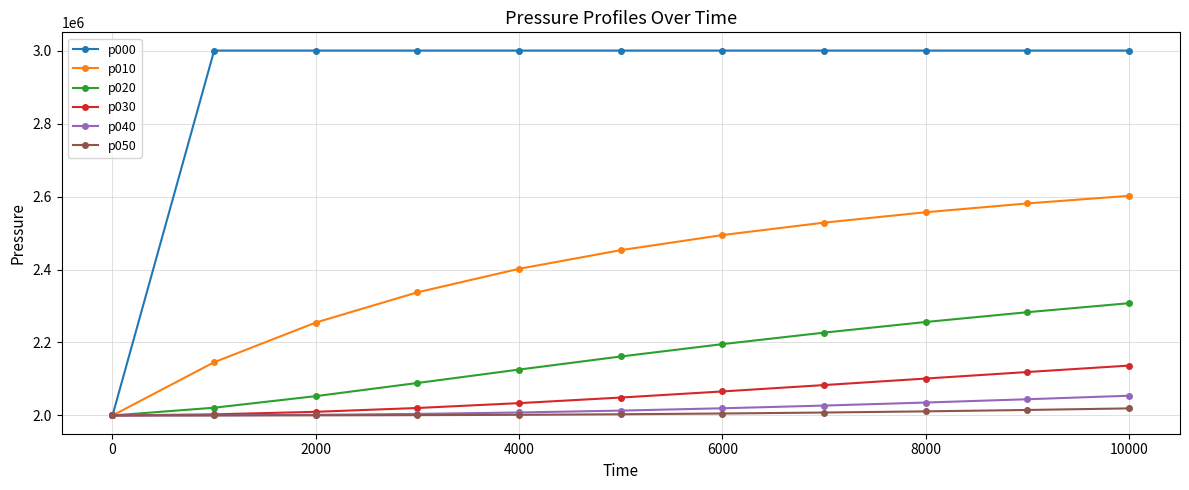

Which series has the largest total across all categories?

p000